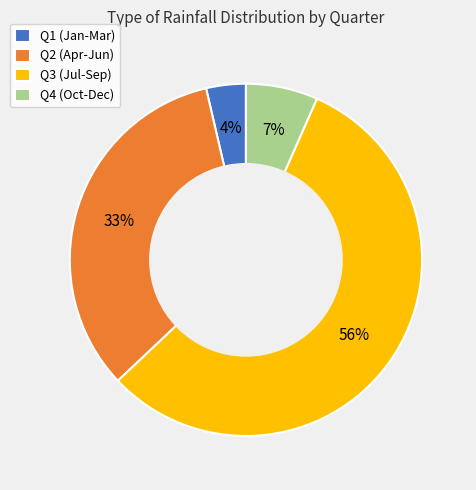

Which has a higher value, Q2 (Apr-Jun) or Q4 (Oct-Dec)?

Q2 (Apr-Jun)